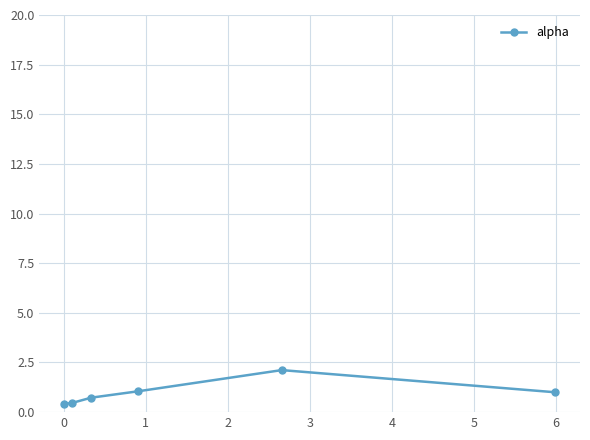

True or false: the data has more than 0 interior local peaks.

True